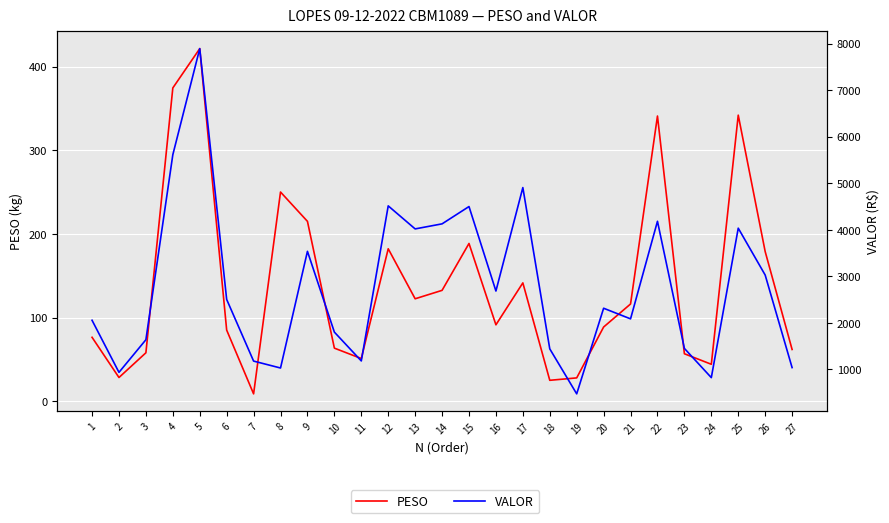

The PESO series shows 76.4 at 1. True or false?

True